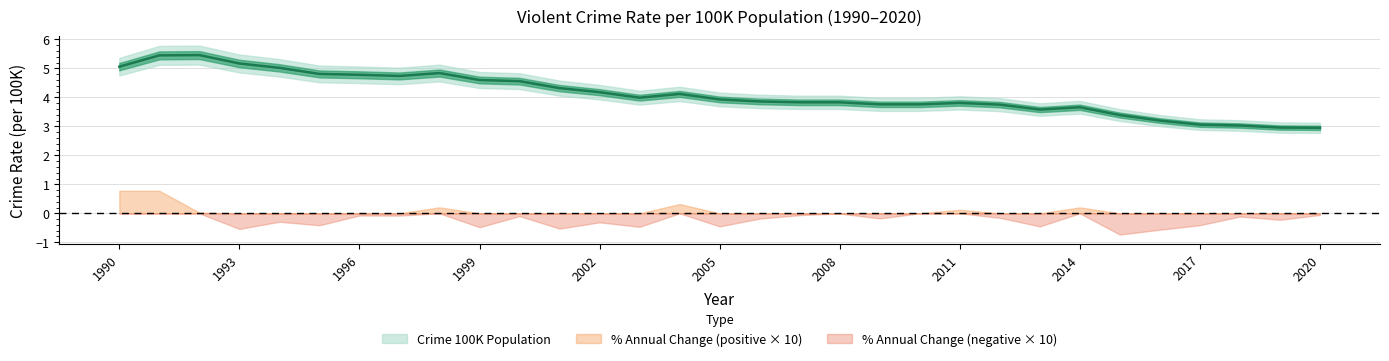

Where is the data nearest to the value 4?

2003